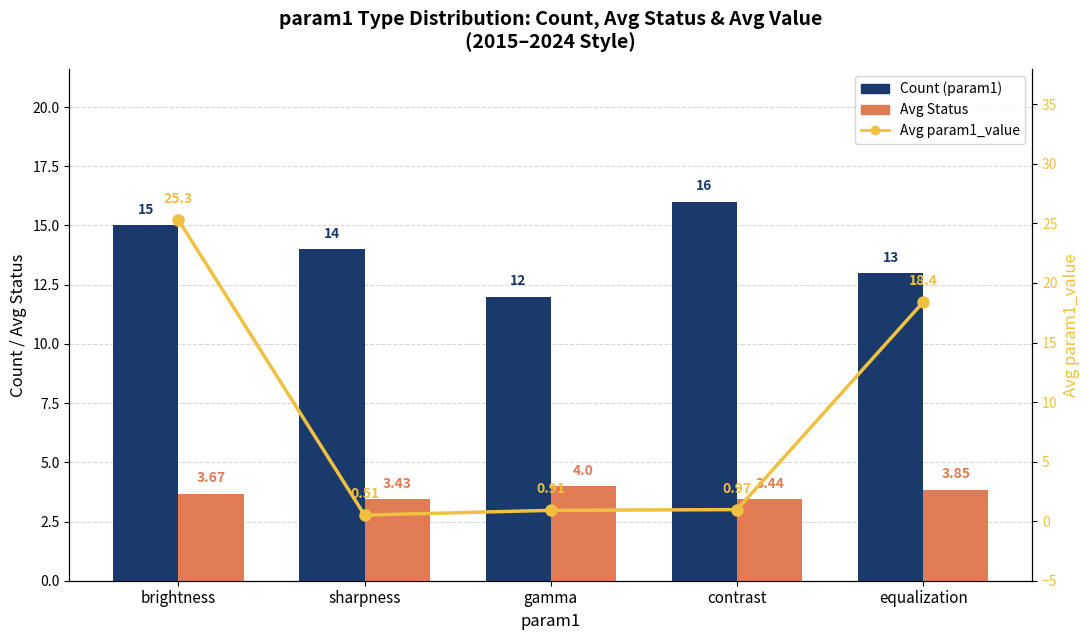

Which category has the highest value in the Avg Status series?

gamma